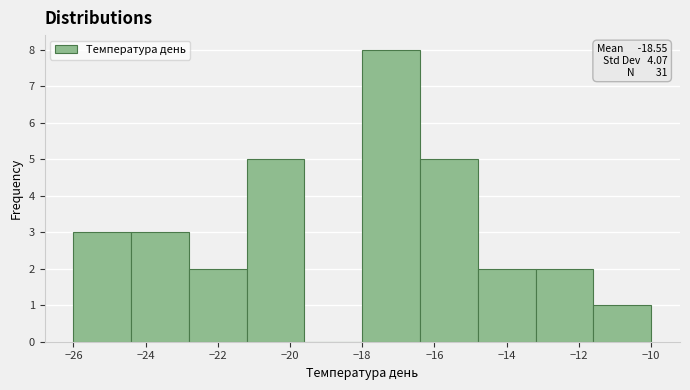

Which range on the x-axis has the tallest bar?

-18.0 to -16.4